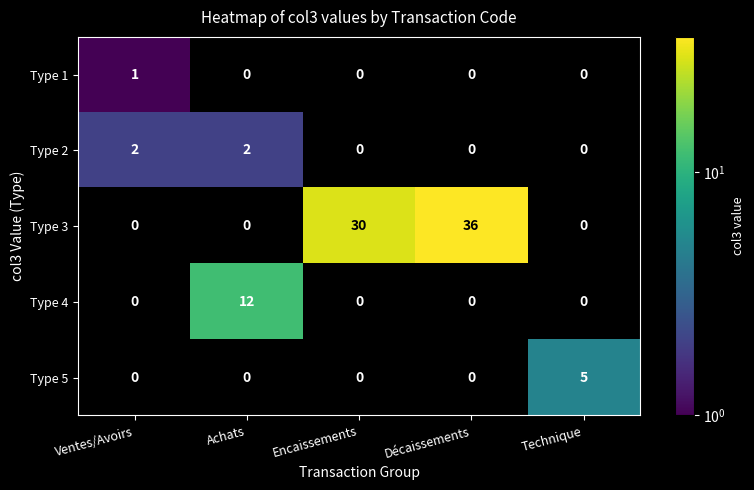

Which series has the widest spread of values?

Type 3